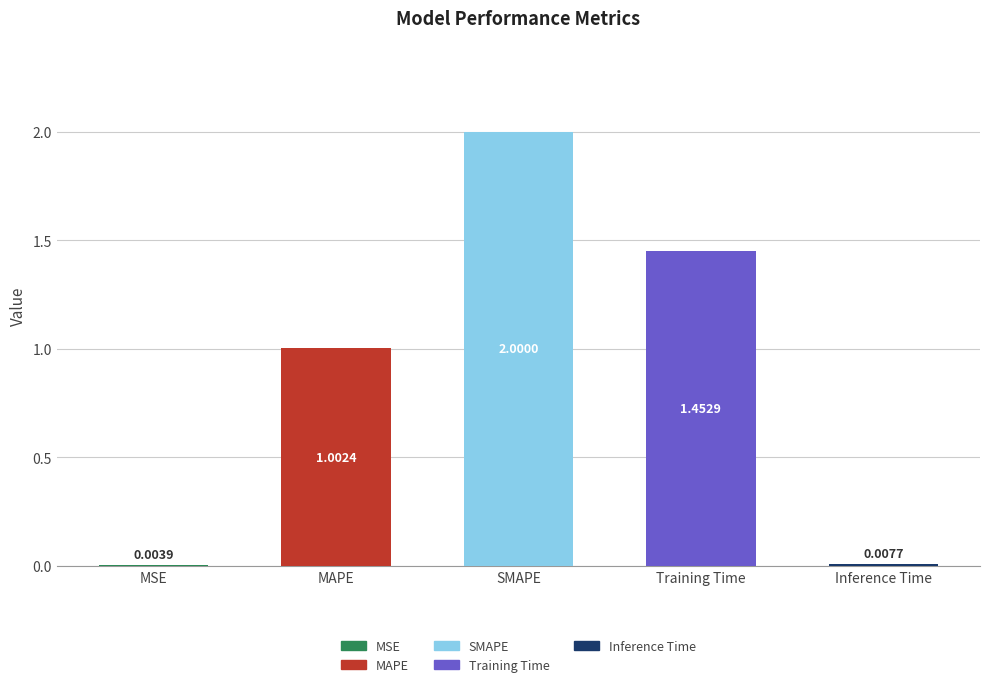

Read the value at MAPE.

1.0